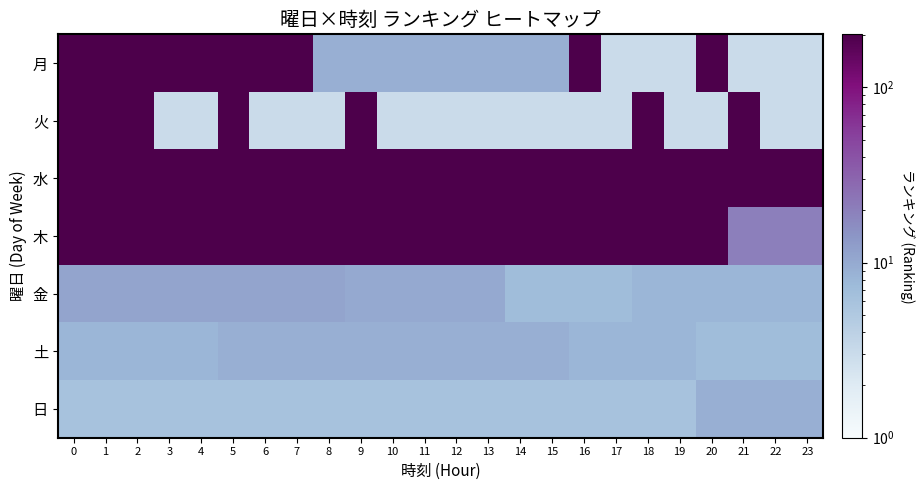

Between 9 and 20, which series saw the biggest shift?

火